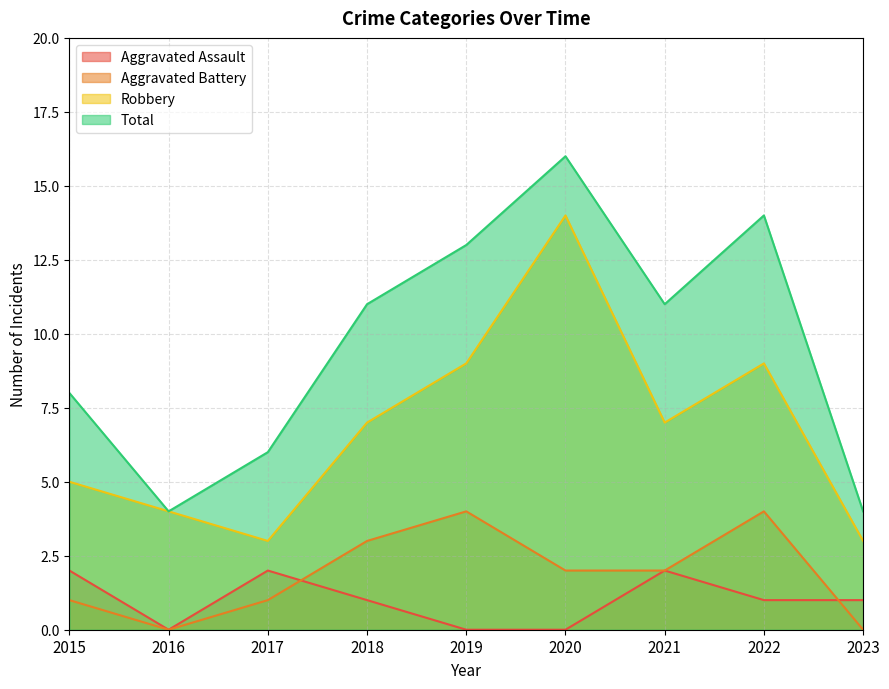

Which has a higher value, 2018 or 2015?

2015